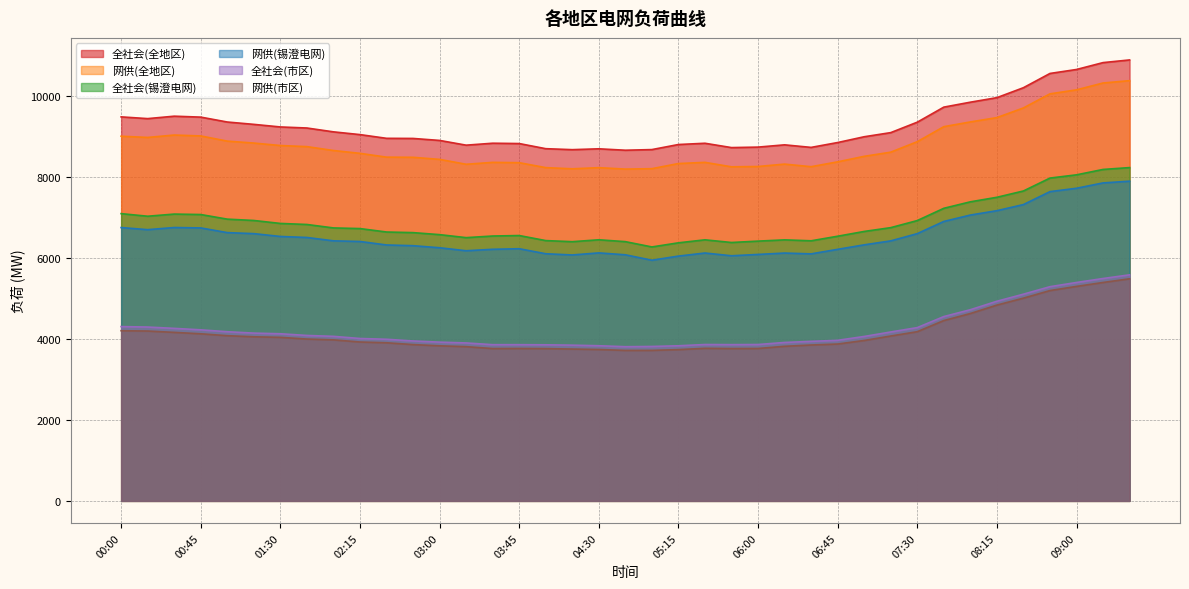

What is the difference between the highest and lowest values at 04:45?

4947